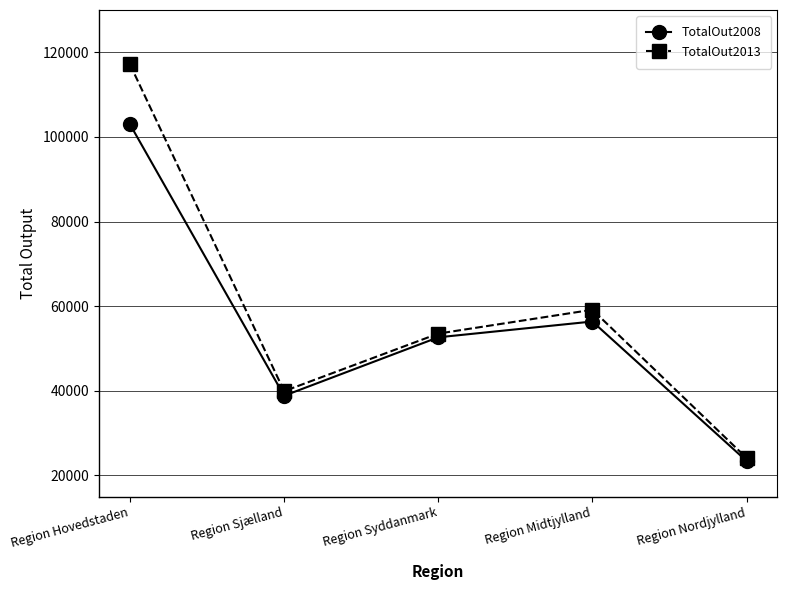

Is the value of TotalOut2008 at Region Hovedstaden greater than the value of TotalOut2013 at Region Hovedstaden?

No